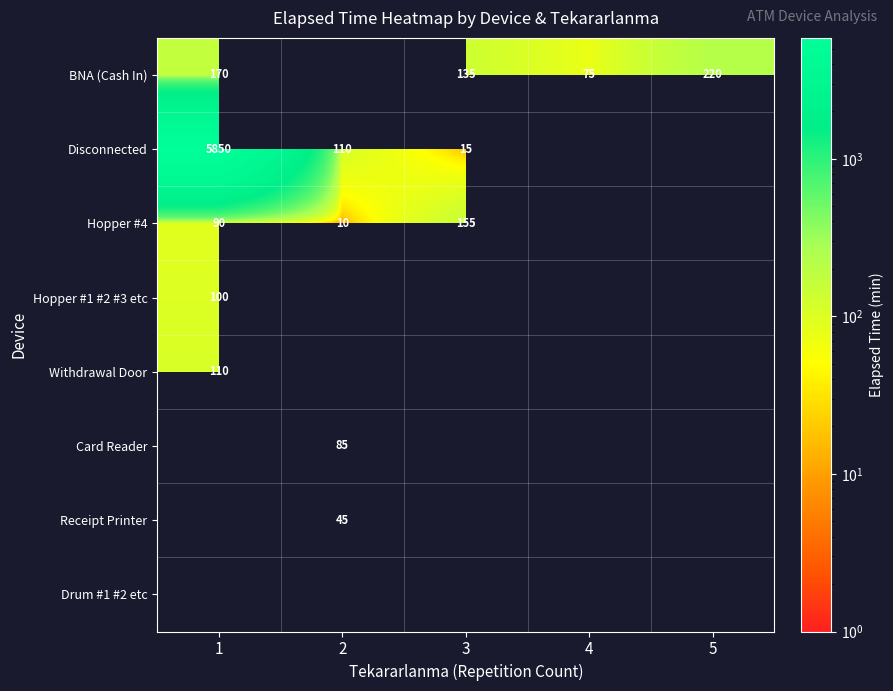

True or false: Receipt Printer has a value of 16 at 2.

False